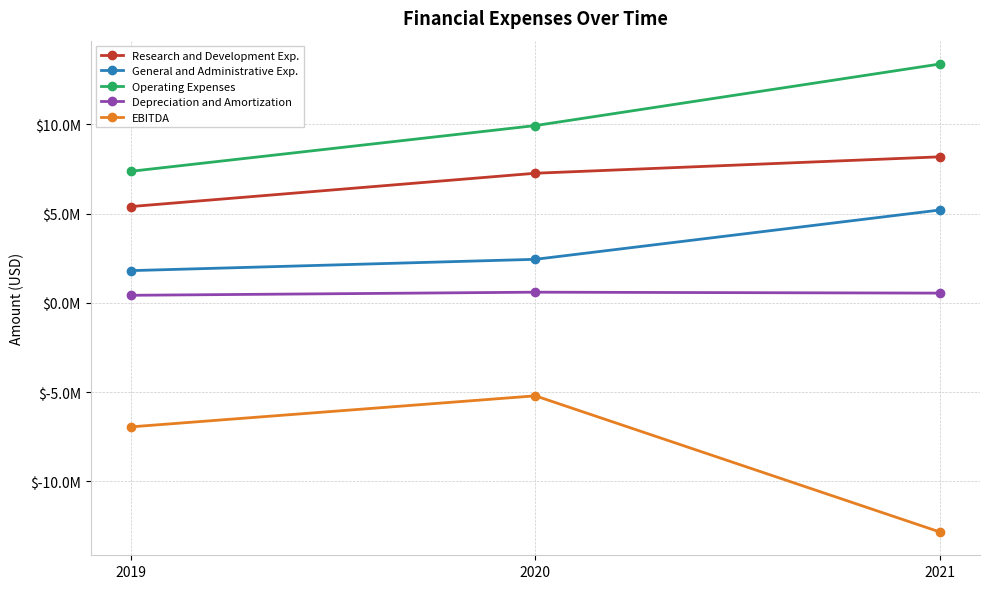

Is this an area chart (filled region under the line)?

No